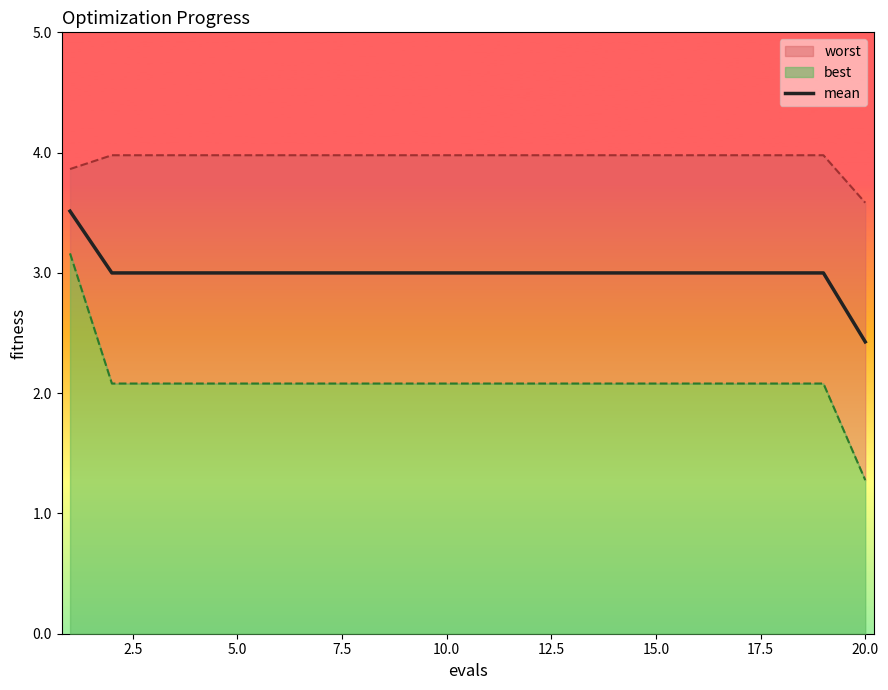

What is the lowest value of the mean series?

2.4